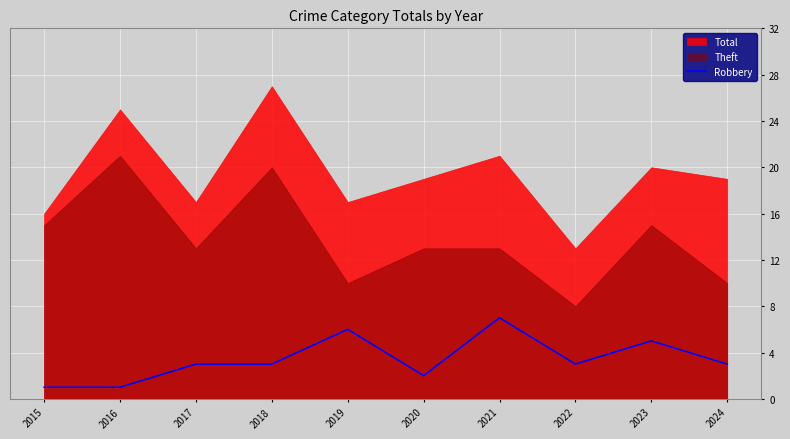

Which category has the highest value in the Robbery series?

2021